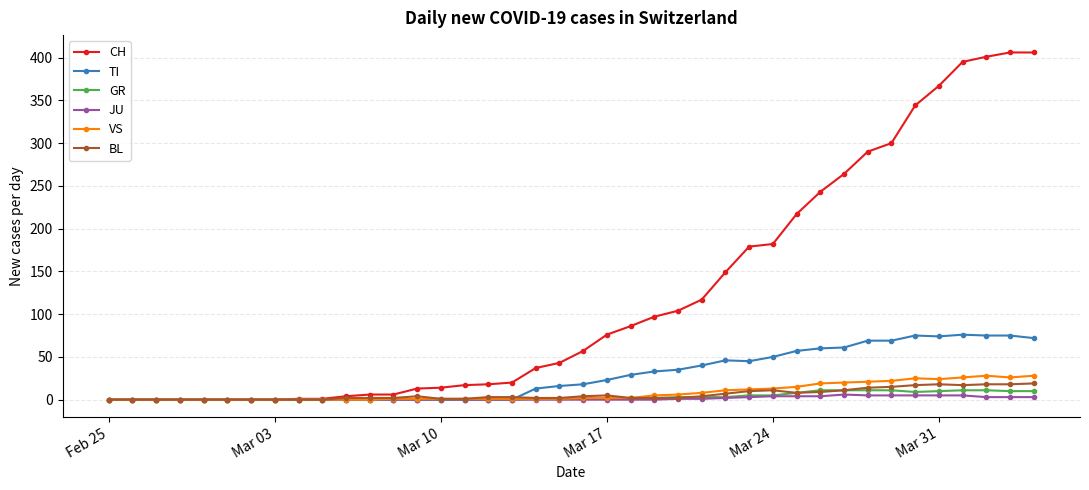

What is the highest value of the TI series?

76